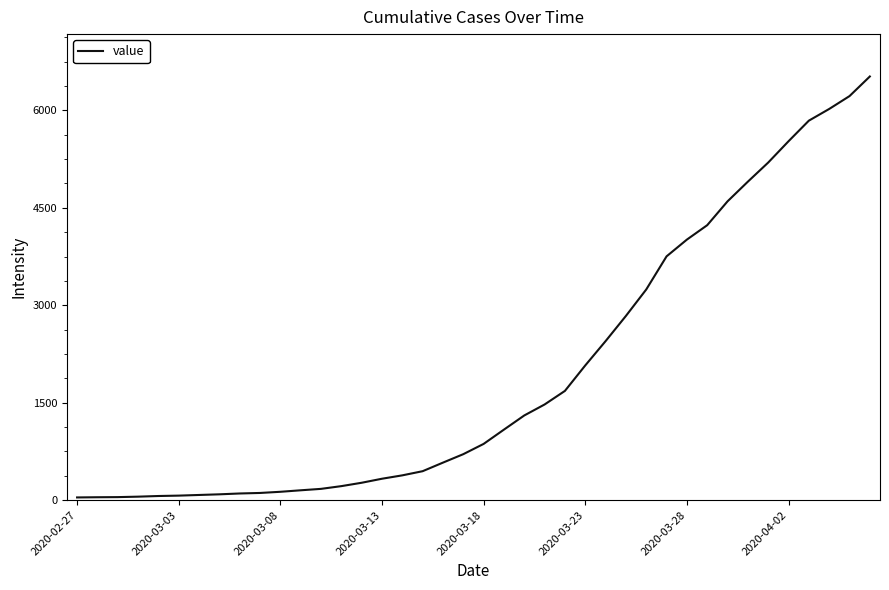

How many lines are shown in the chart?

1